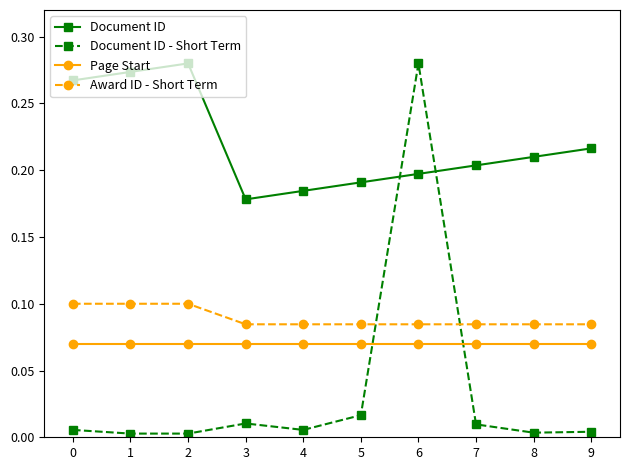

What is the sum of all Page Start values?

0.7